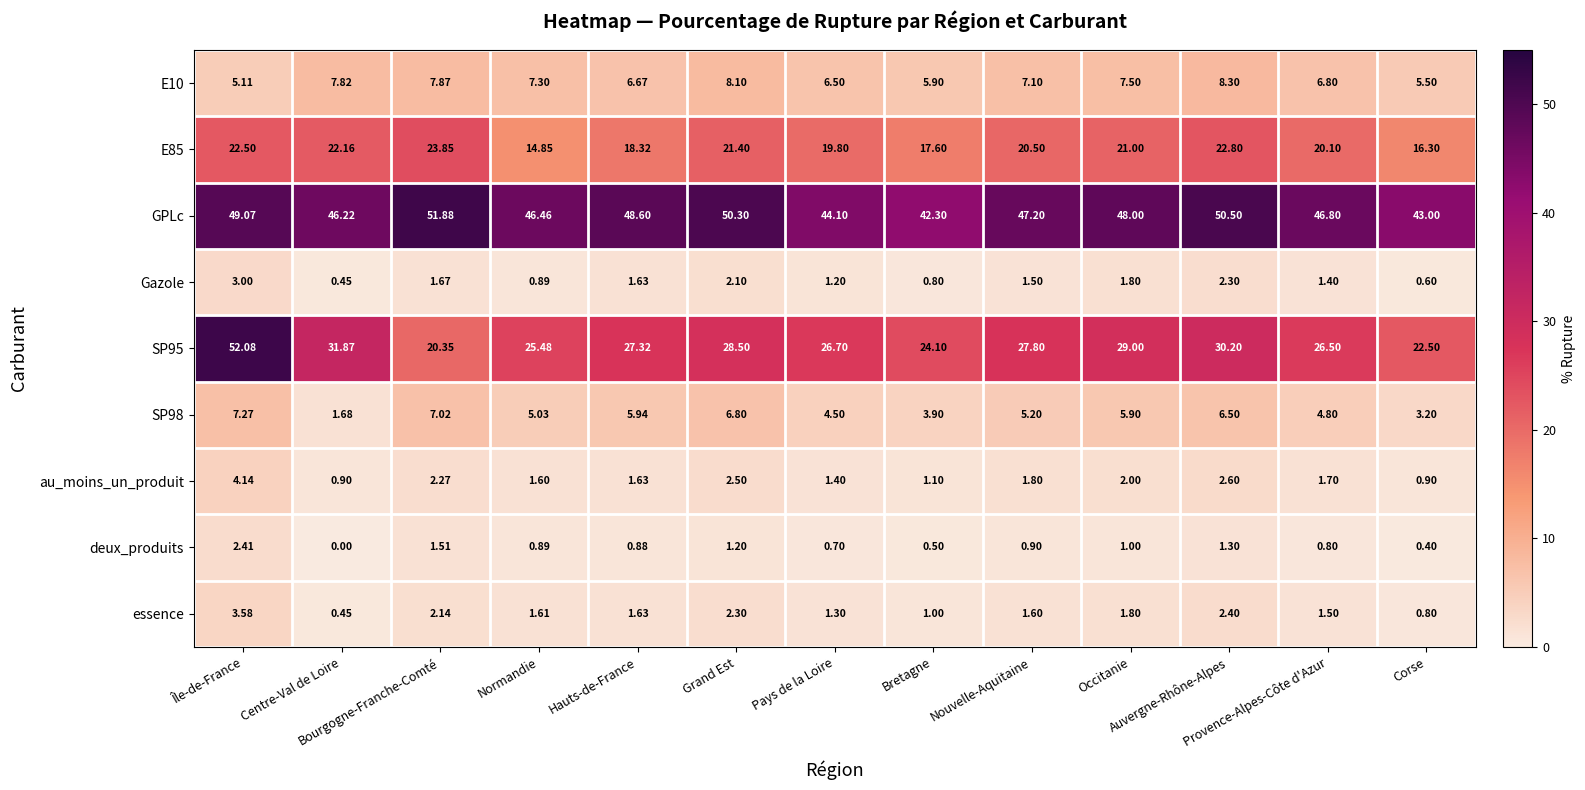

Which series has the largest total across all categories?

GPLc